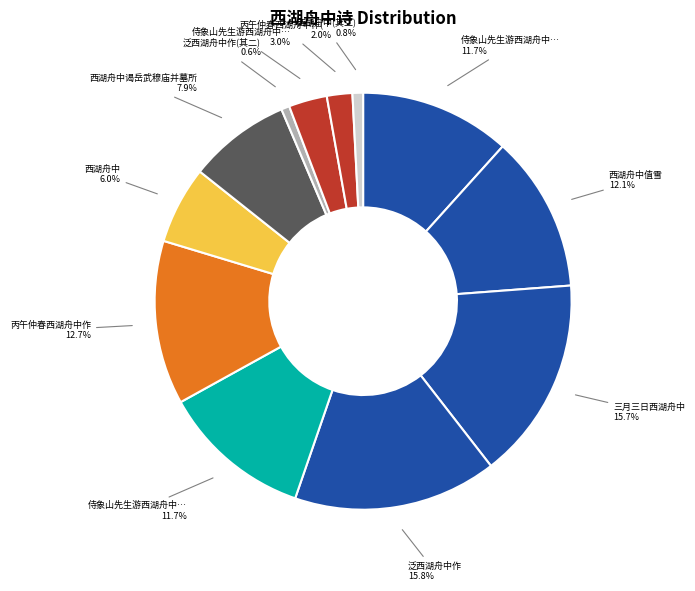

How many slices are in this pie chart?

12